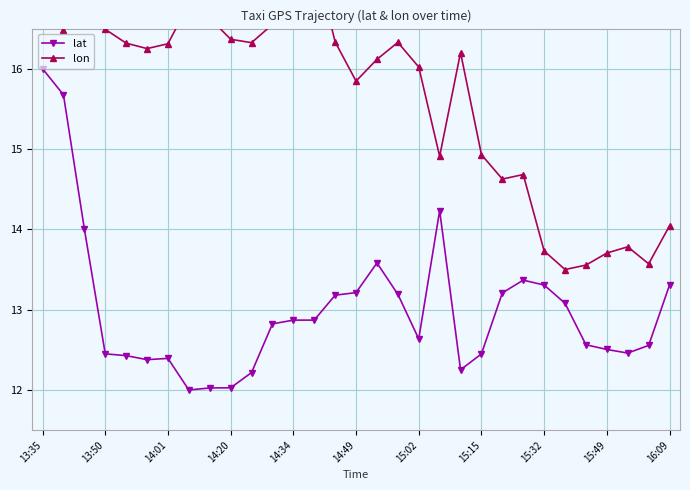

Is it true that lat equals 2.9 at 14:49?

False